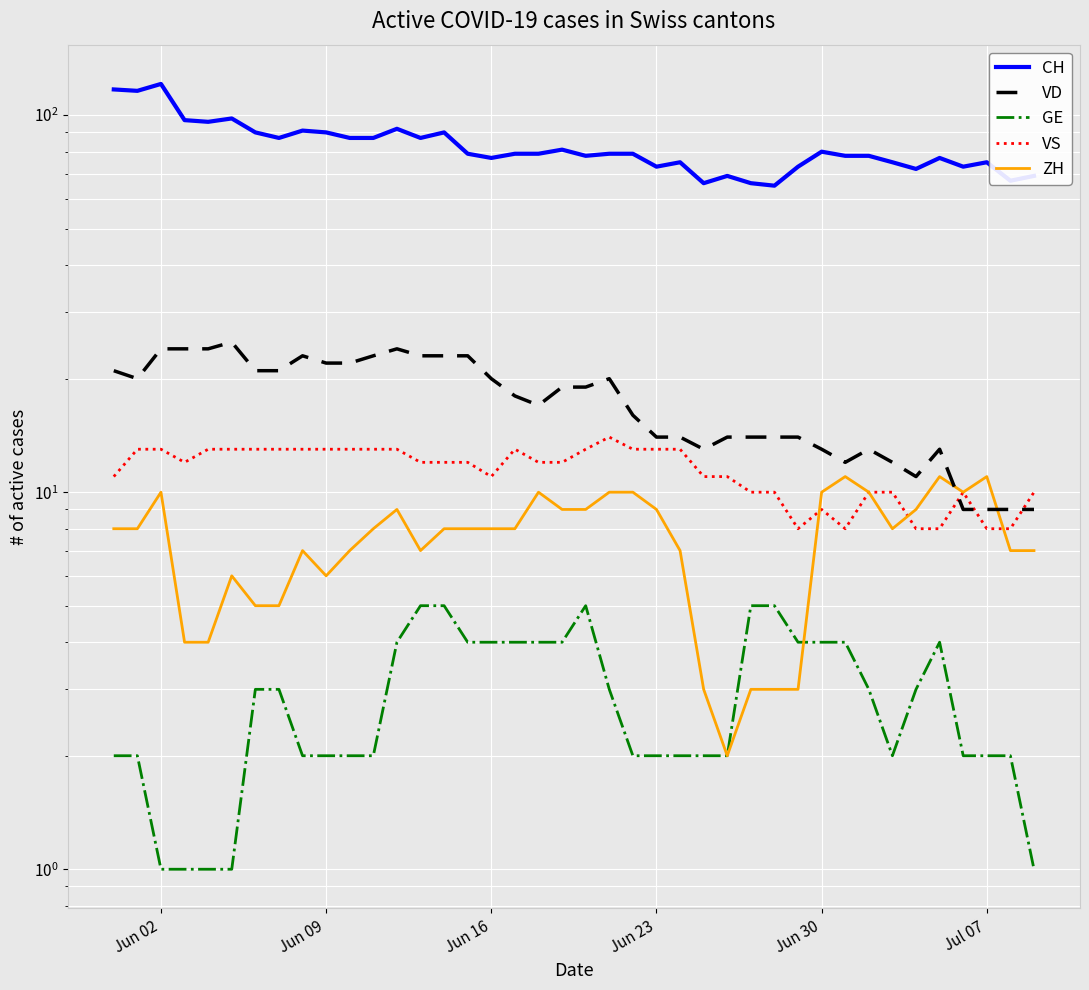

What is the maximum value shown in the chart?

121